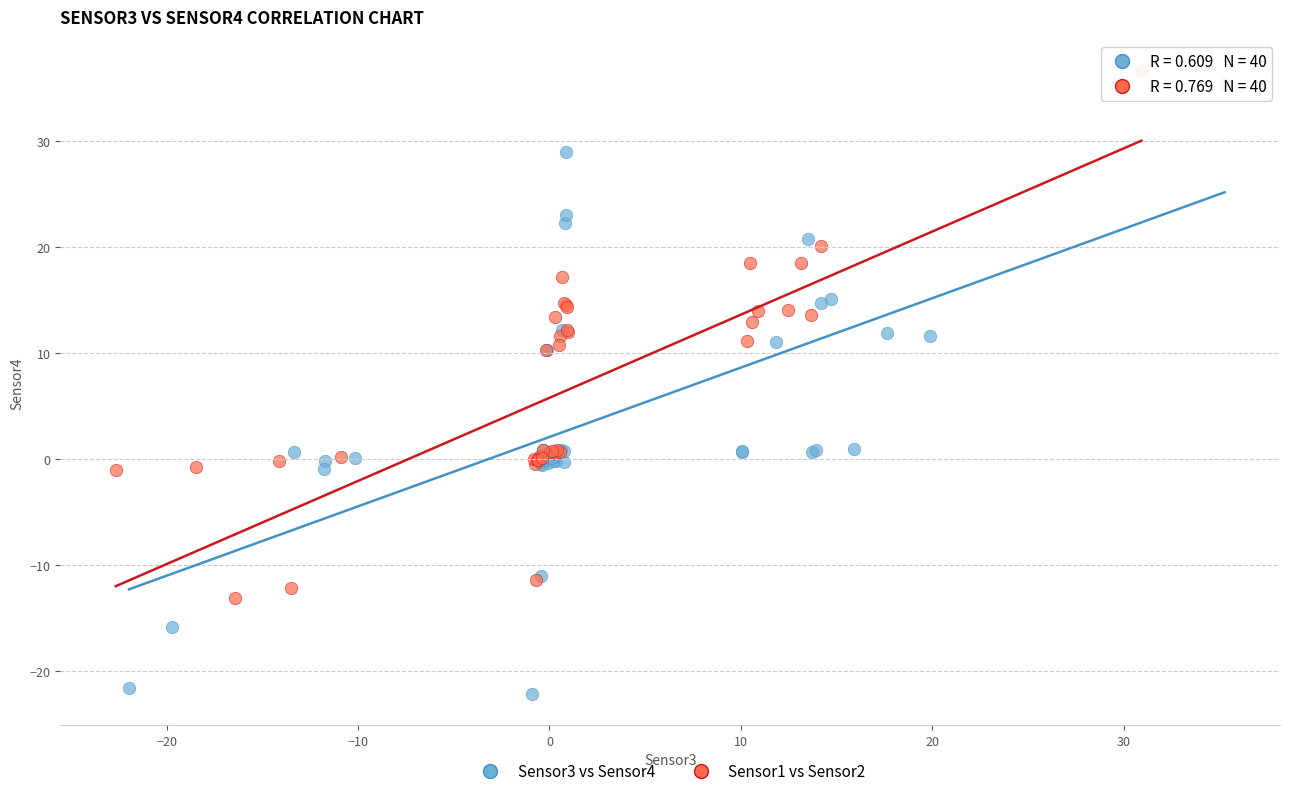

Which series has the widest spread of Y values?

Sensor3 vs Sensor4